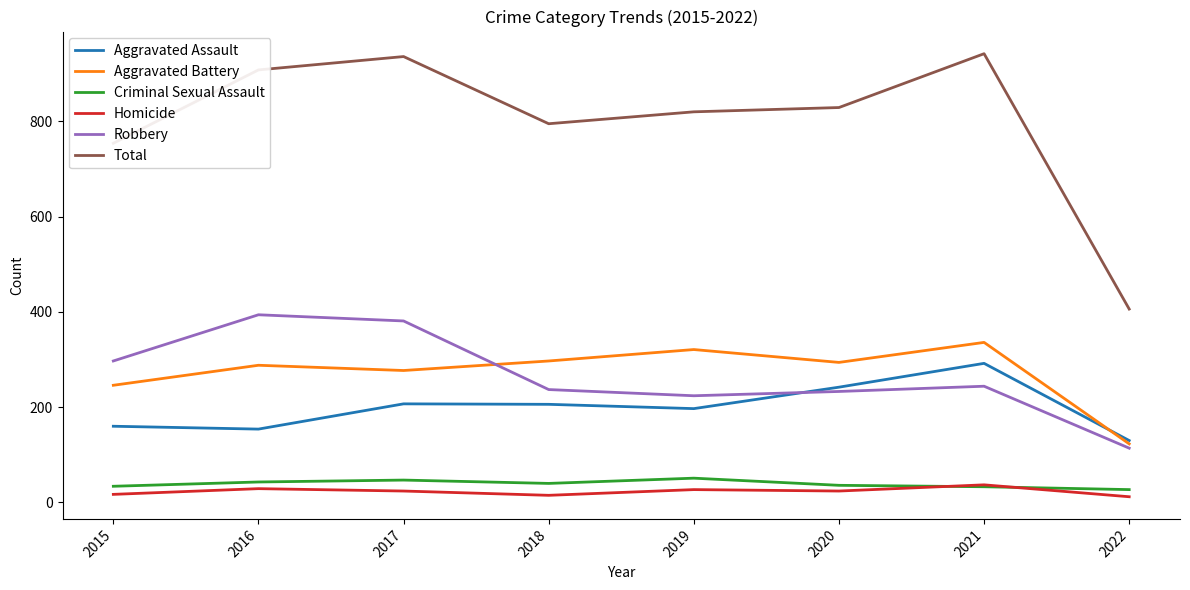

True or false: Total and Homicide cross at least once.

False